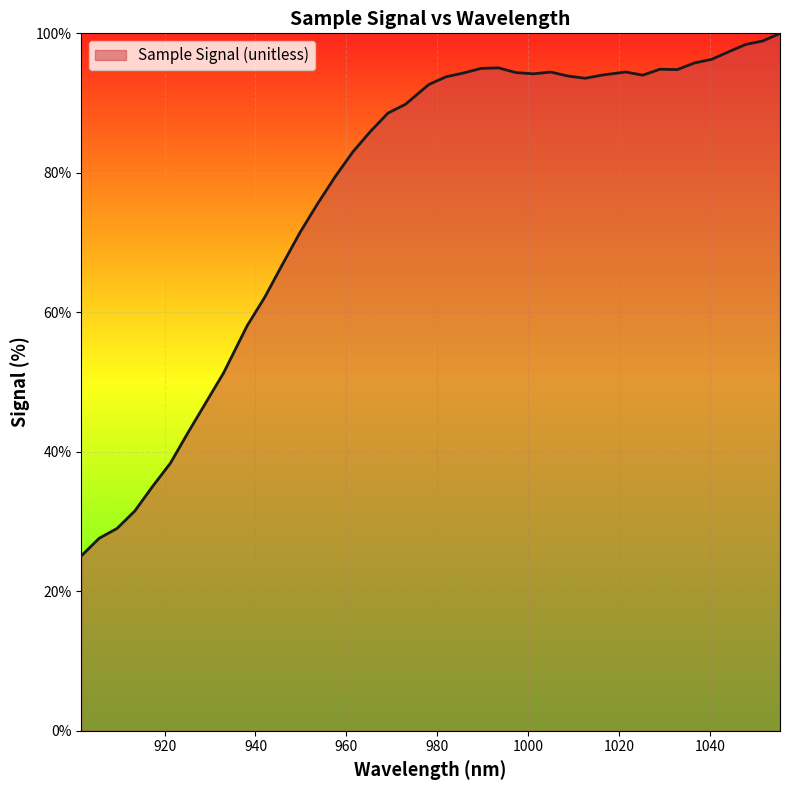

What is the greatest value displayed?

100.0